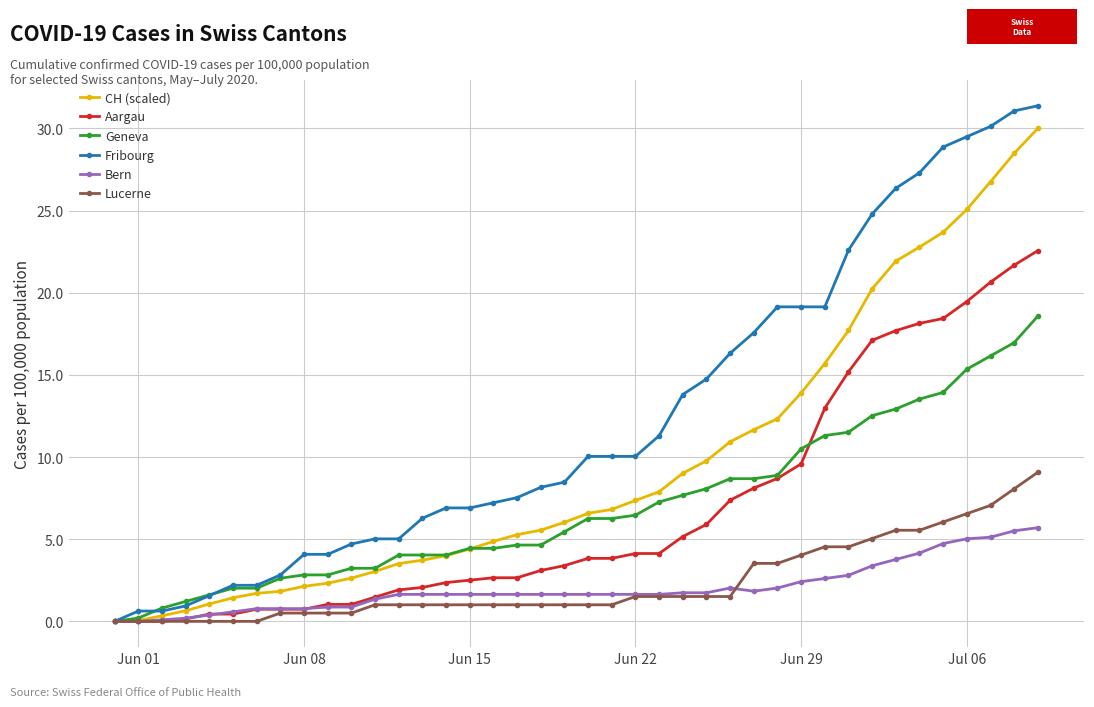

What are all the series names shown in the legend?

CH (scaled), Aargau, Geneva, Fribourg, Bern, Lucerne